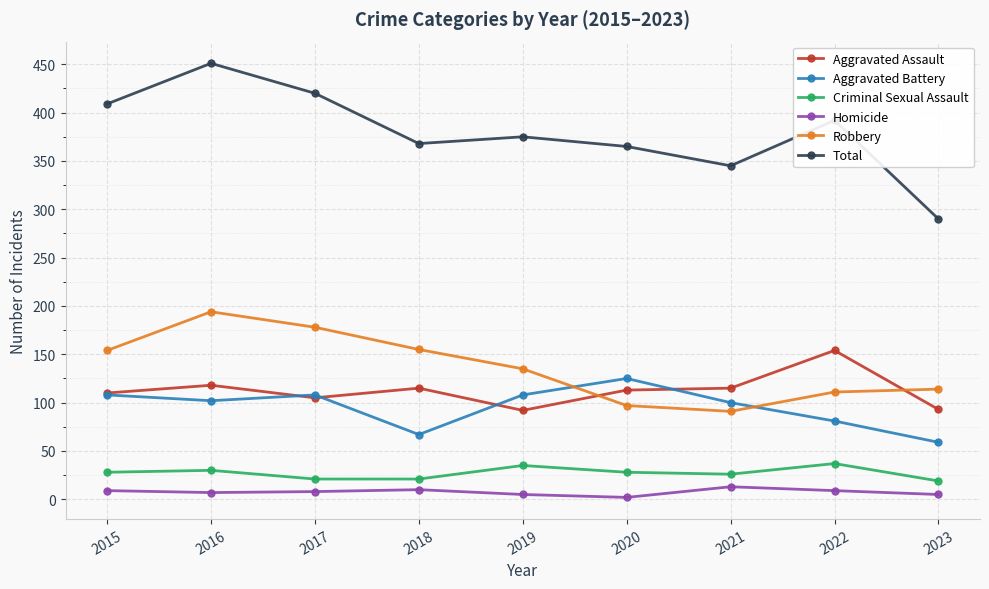

Which series has the largest total across all categories?

Total